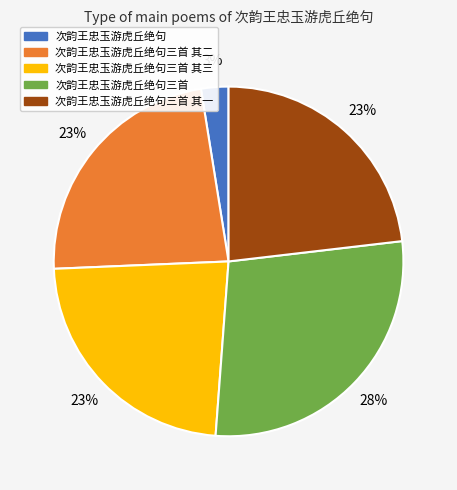

Is there a majority slice in this chart?

No